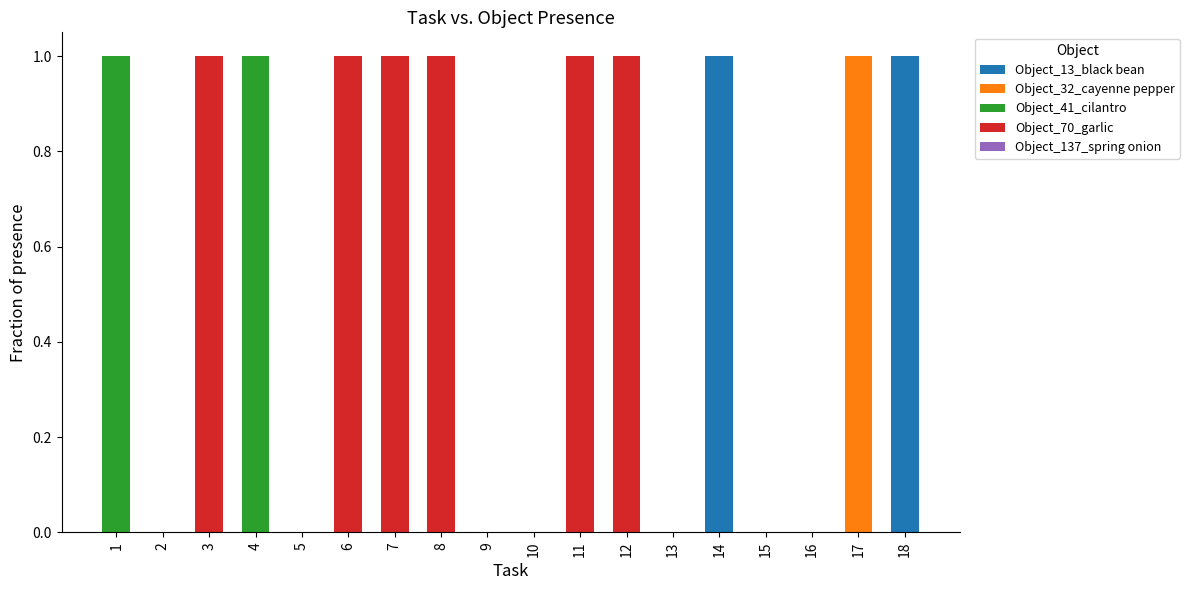

Is it true that Object_13_black bean equals 1 at 16?

False